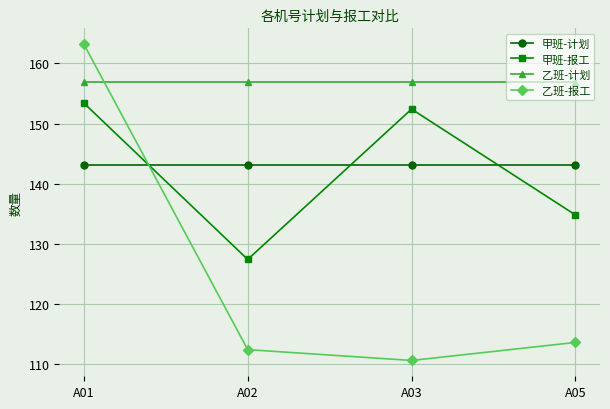

What are all the series names shown in the legend?

甲班-计划, 甲班-报工, 乙班-计划, 乙班-报工